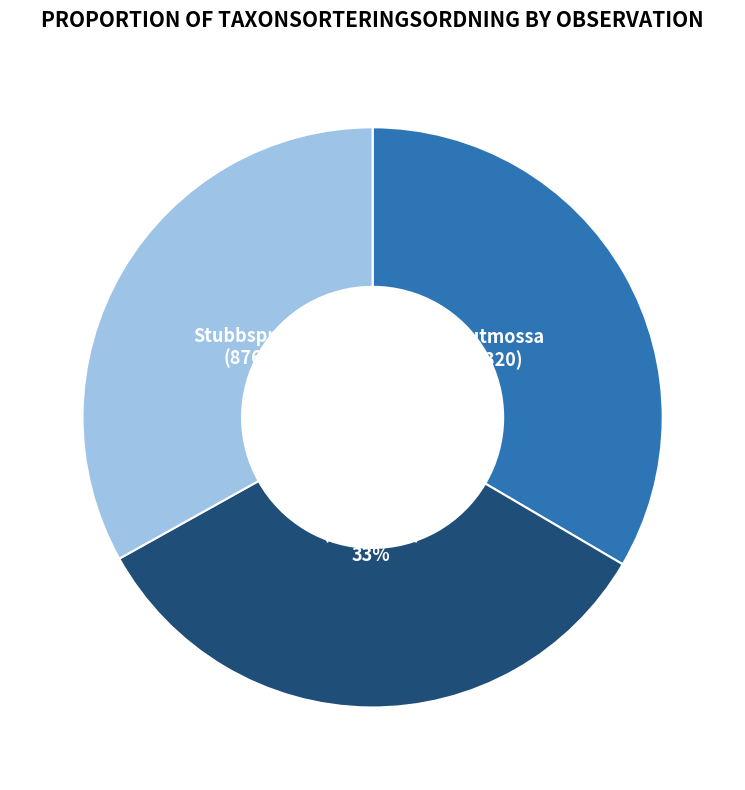

To the nearest percent, what is the average slice percentage?

33%